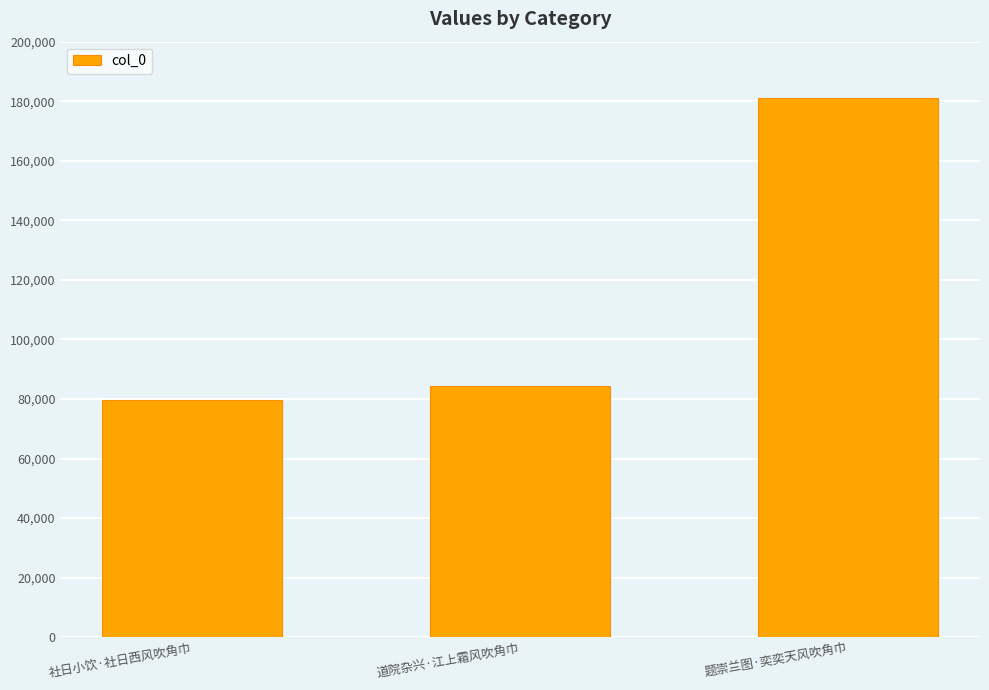

Which label corresponds to the smallest value in the chart?

社日小饮·社日西风吹角巾